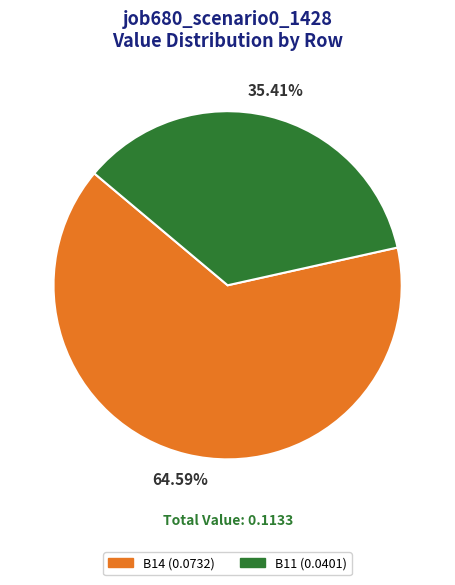

Is there a majority slice in this chart?

Yes